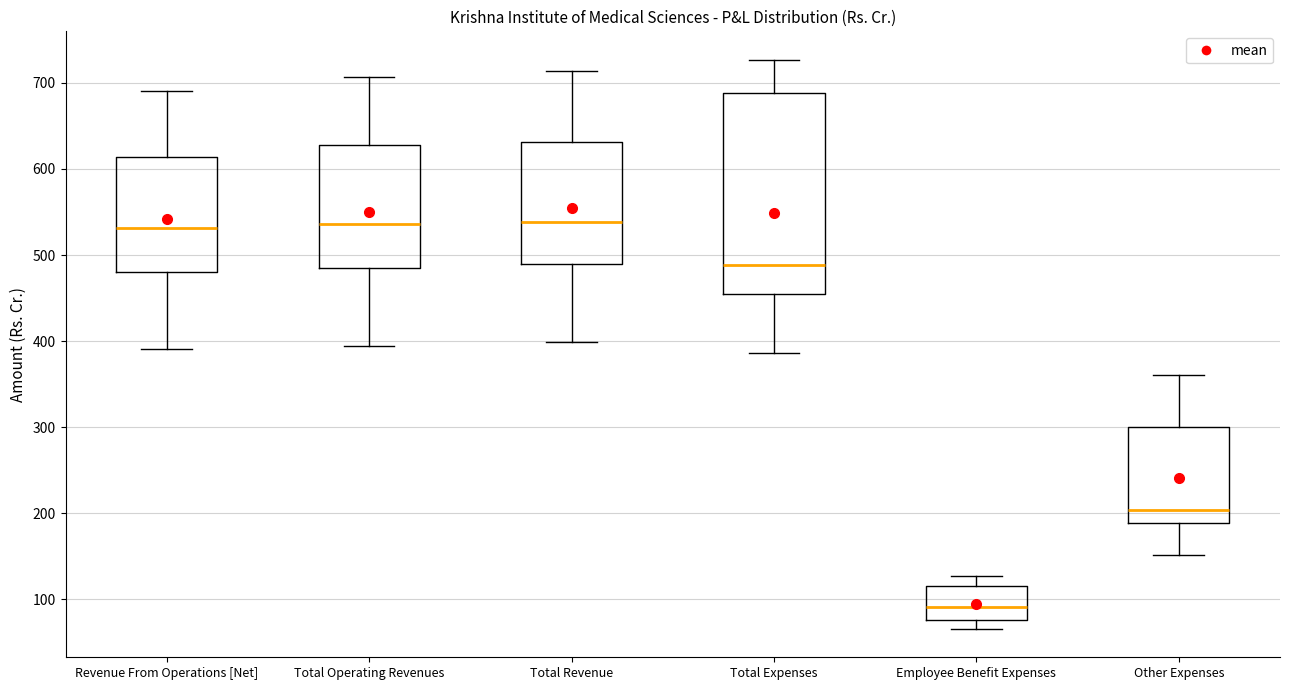

Reading left to right, transcribe this box plot: for each box, give where its median line is, the range the box spans, and where its two whiskers end, as read against the y-axis. The values are not printed on the chart, so give them approximately, as read against the axis.

Revenue From Operations [Net]: median 530, box 480 to 610, whiskers 390 to 690
Total Operating Revenues: median 540, box 480 to 630, whiskers 390 to 710
Total Revenue: median 540, box 490 to 630, whiskers 400 to 710
Total Expenses: median 490, box 450 to 690, whiskers 390 to 730
Employee Benefit Expenses: median 90, box 80 to 110, whiskers 70 to 130
Other Expenses: median 200, box 190 to 300, whiskers 150 to 360